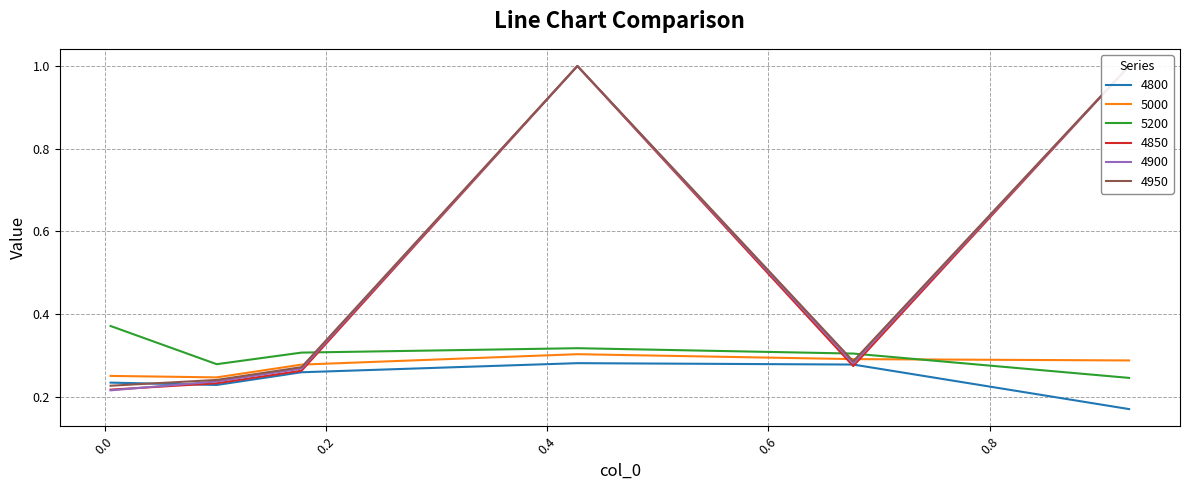

What is the smallest value displayed?

0.2